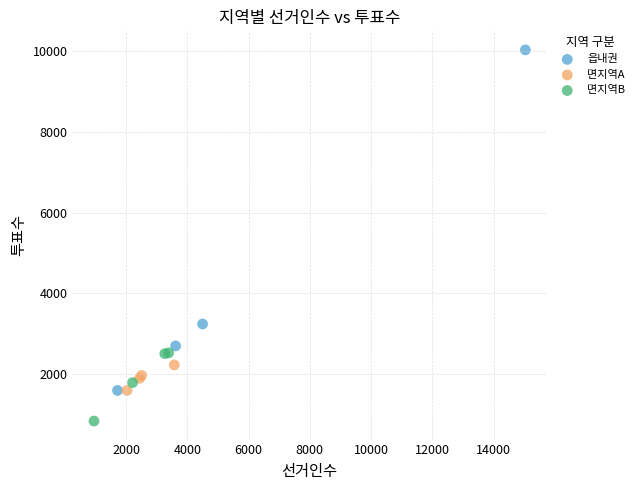

Which series has the largest Y range (max minus min)?

읍내권